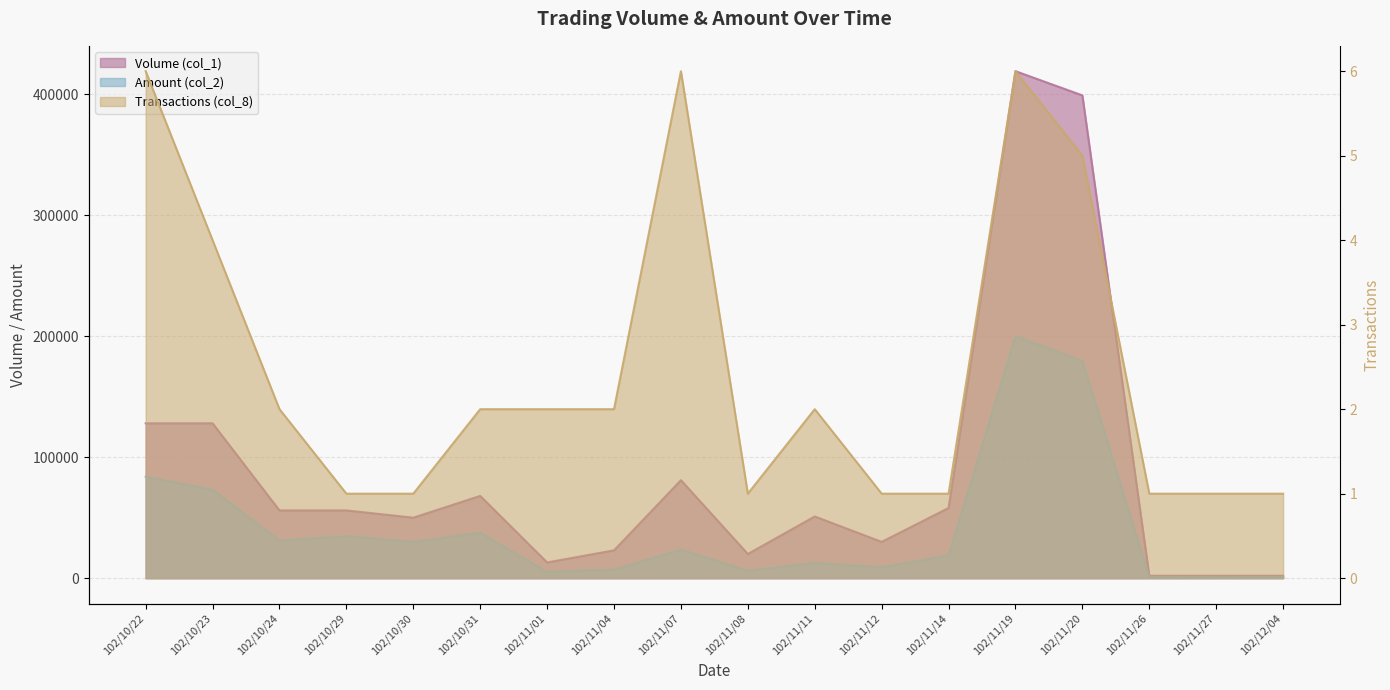

How many interior local valleys does the Amount (col_2) series have?

6